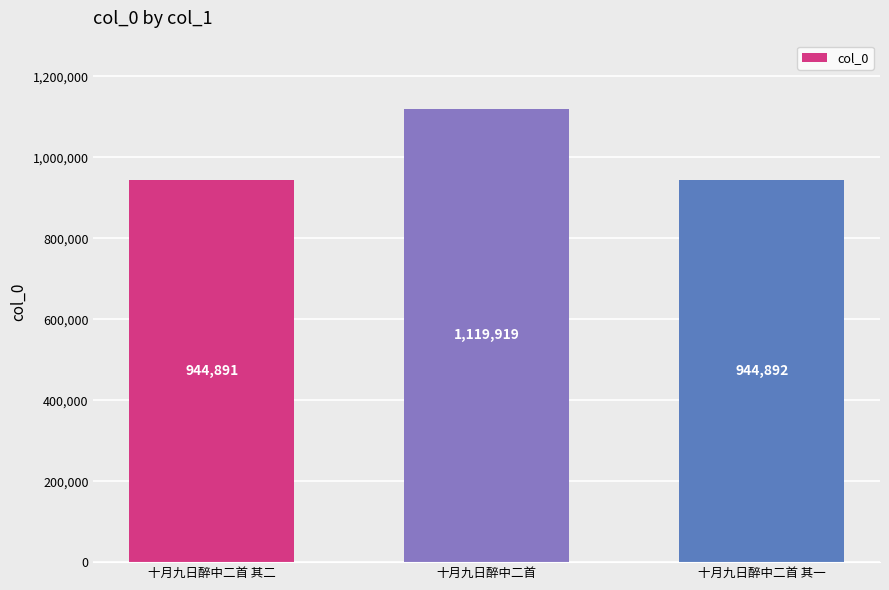

How many values are below 944892?

1